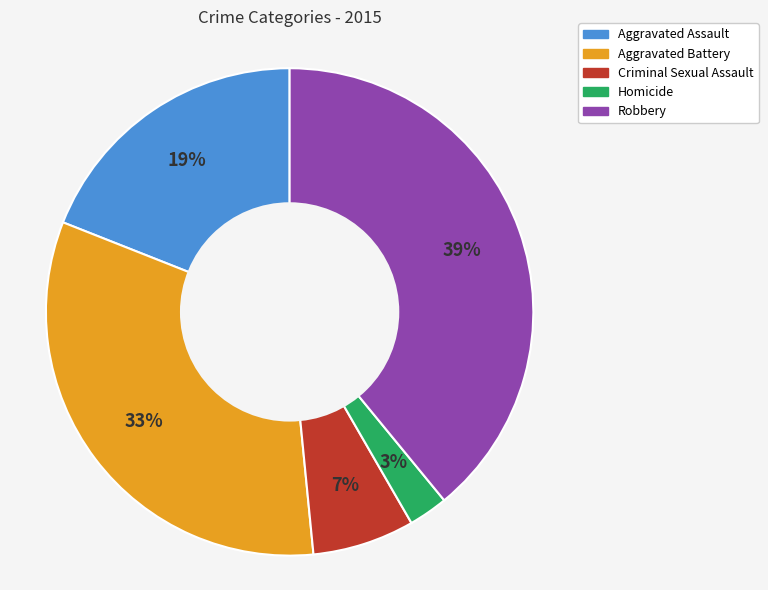

Is it true that Aggravated Assault is 5% of the pie?

False